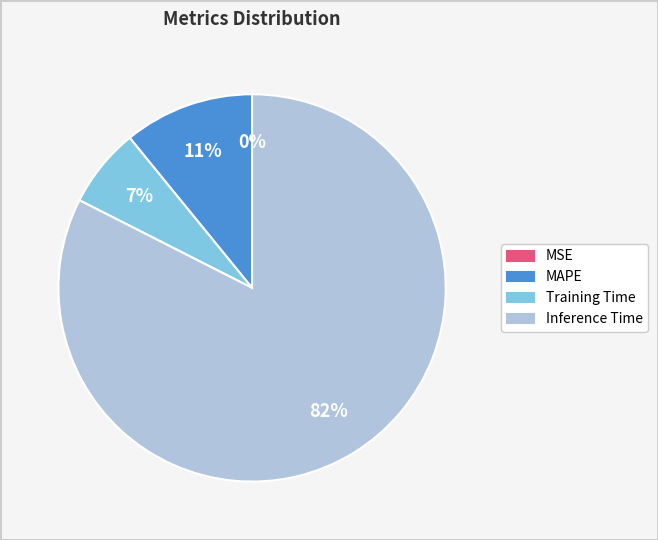

To the nearest percent, what is the average slice percentage?

25%